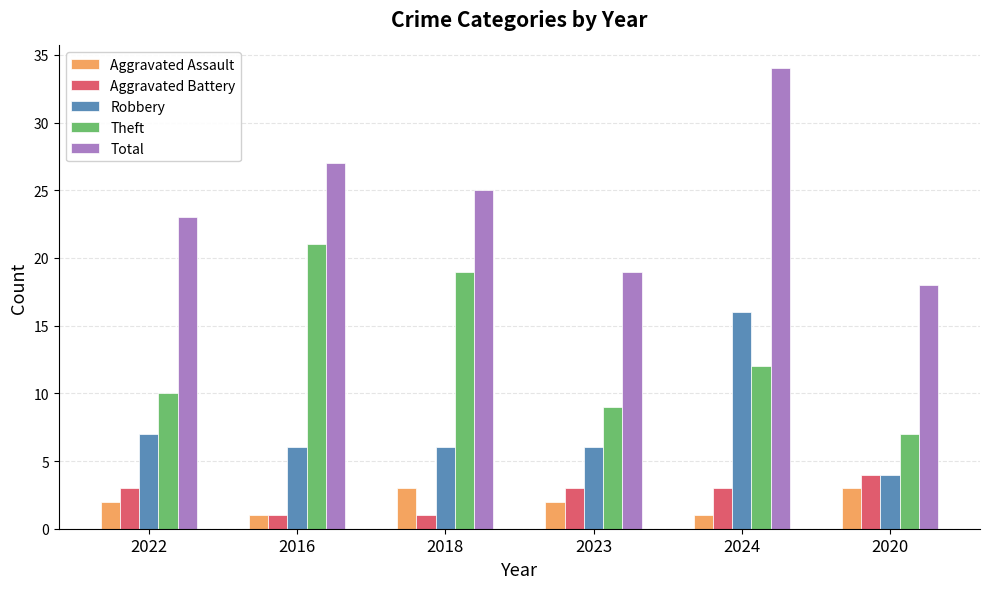

What position from the right is 2018?

4